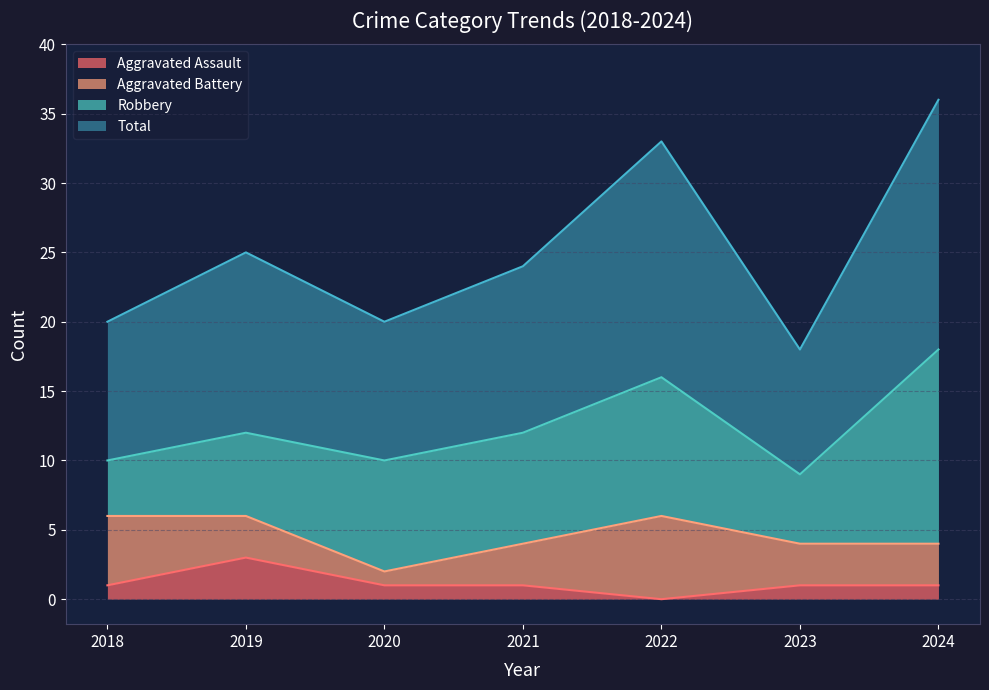

At which label does Aggravated Assault reach its peak?

2019